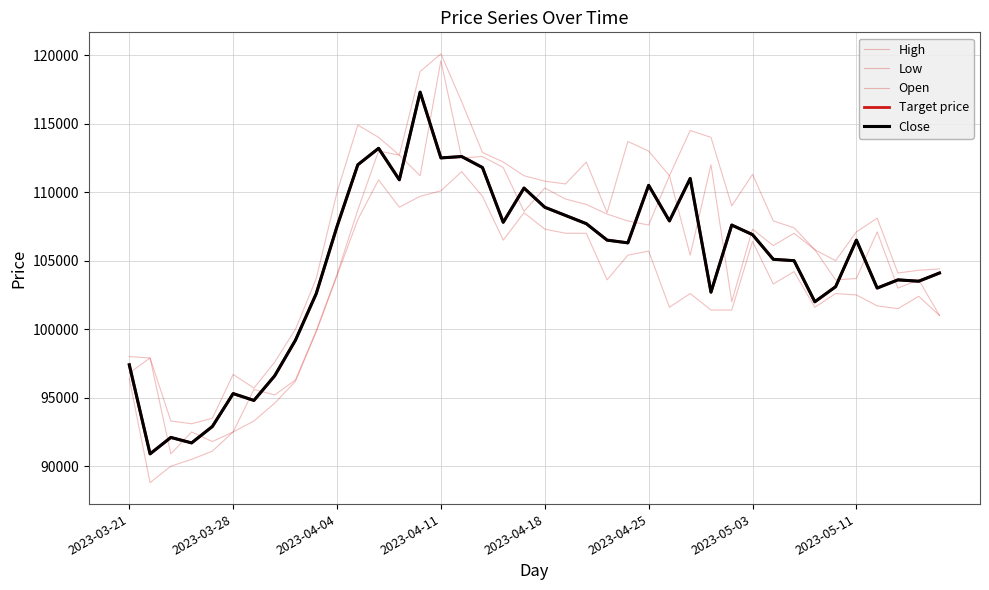

What is the highest value of the Target price series?

117300